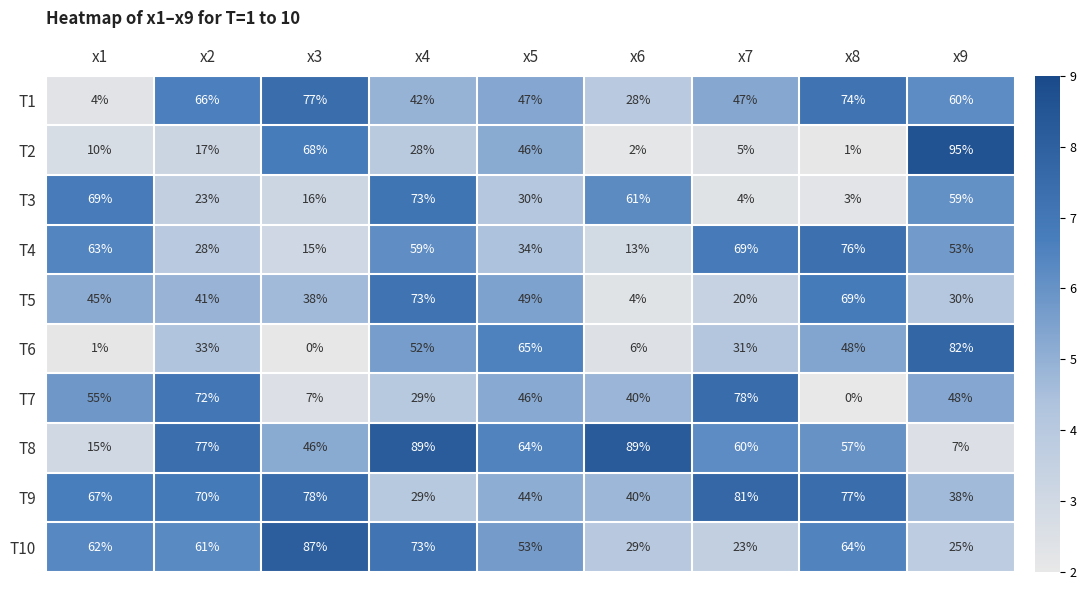

Which series has the largest total across all categories?

T9